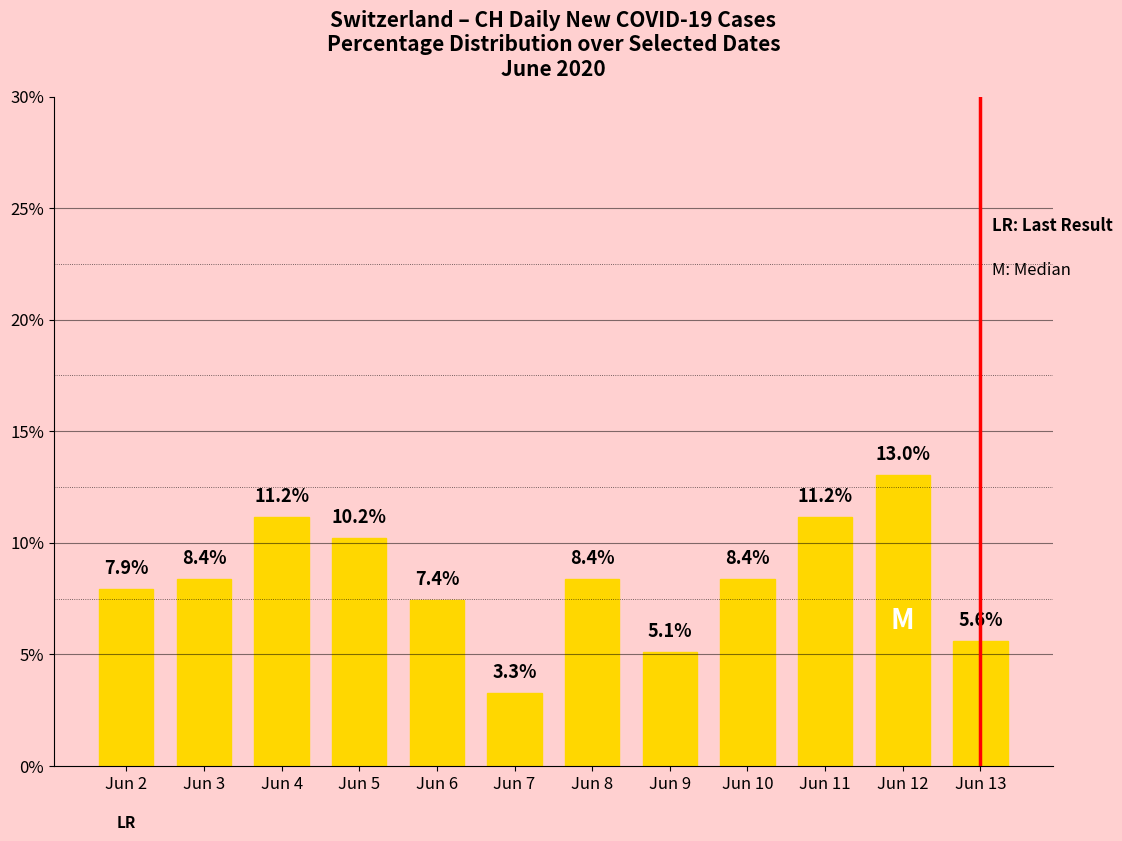

True or false: the data shows 7.4 at Jun 6.

True